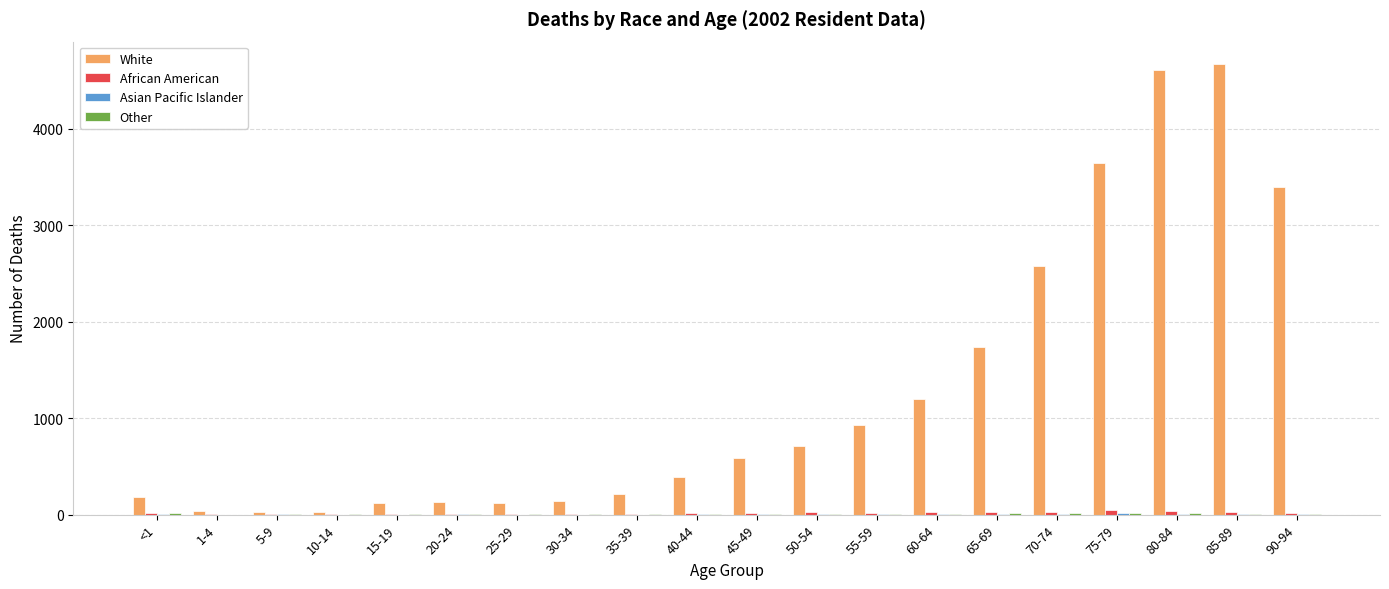

Count the number of categories in the chart.

20